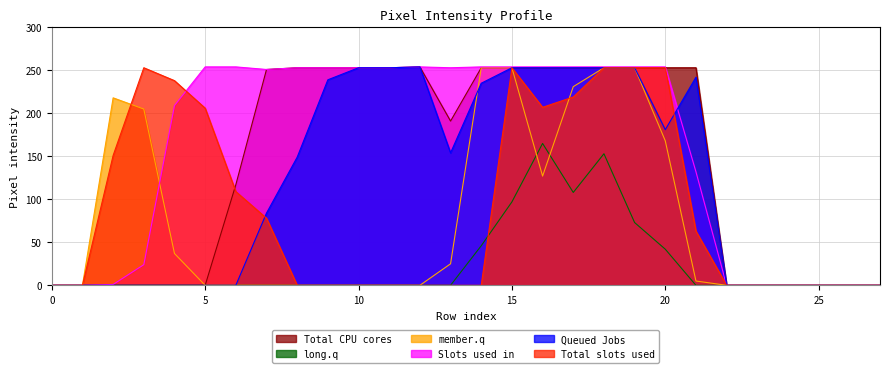

Reading left to right, transcribe all the data shown in this chart.

col_16: 0=0	1=0	2=151	3=253	4=238	5=206	6=109	7=78	8=0	9=0	10=0	11=0	12=0	13=0	14=0	15=253	16=207	17=219	18=253	19=253	20=253	21=63	22=0	23=0	24=0	25=0	26=0	27=0
col_13: 0=0	1=0	2=0	3=0	4=0	5=0	6=0	7=84	8=149	9=239	10=253	11=253	12=254	13=154	14=235	15=253	16=253	17=253	18=253	19=253	20=181	21=242	22=0	23=0	24=0	25=0	26=0	27=0
col_15: 0=0	1=0	2=1	3=24	4=209	5=254	6=254	7=251	8=253	9=253	10=253	11=253	12=254	13=253	14=254	15=254	16=254	17=254	18=254	19=254	20=254	21=132	22=0	23=0	24=0	25=0	26=0	27=0
col_17: 0=0	1=0	2=218	3=205	4=37	5=0	6=0	7=0	8=0	9=0	10=0	11=0	12=0	13=25	14=253	15=253	16=127	17=231	18=253	19=253	20=168	21=5	22=0	23=0	24=0	25=0	26=0	27=0
col_10: 0=0	1=0	2=0	3=0	4=0	5=0	6=0	7=0	8=0	9=0	10=0	11=0	12=0	13=0	14=46	15=97	16=165	17=108	18=153	19=73	20=42	21=0	22=0	23=0	24=0	25=0	26=0	27=0
col_14: 0=0	1=0	2=0	3=0	4=0	5=0	6=117	7=251	8=253	9=253	10=253	11=253	12=254	13=191	14=253	15=253	16=253	17=253	18=253	19=253	20=253	21=253	22=0	23=0	24=0	25=0	26=0	27=0